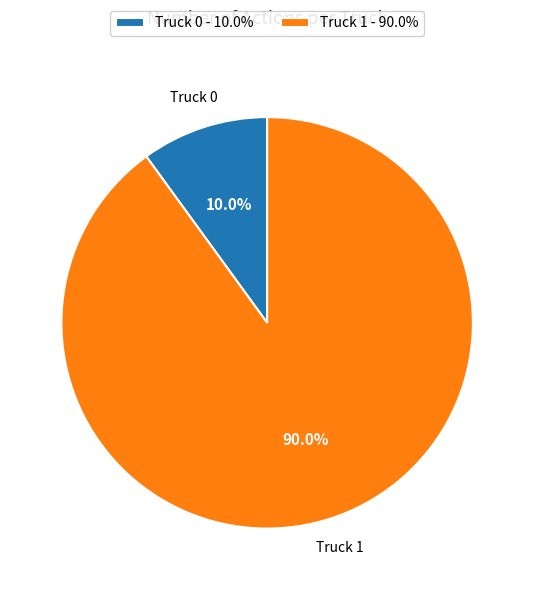

Which category has the smallest portion of the pie?

Truck 0